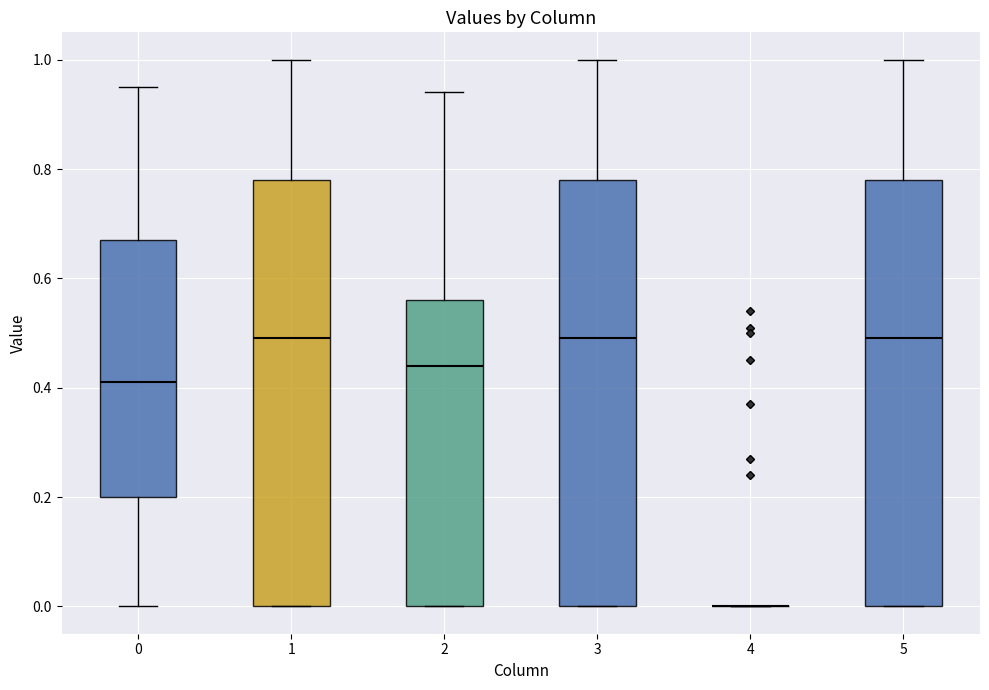

Reading left to right, read every box against the y-axis: the position of its median line, the range the box covers, and the ends of its whiskers. The values are not printed on the chart, so give them approximately, as read against the axis.

0: median 0.42, box 0.20 to 0.68, whiskers 0.00 to 0.96
1: median 0.50, box 0.00 to 0.78, whiskers 0.00 to 1.00
2: median 0.44, box 0.00 to 0.56, whiskers 0.00 to 0.94
3: median 0.50, box 0.00 to 0.78, whiskers 0.00 to 1.00
4: box collapsed to a line at 0.00, whiskers 0.00 to 0.00
5: median 0.50, box 0.00 to 0.78, whiskers 0.00 to 1.00